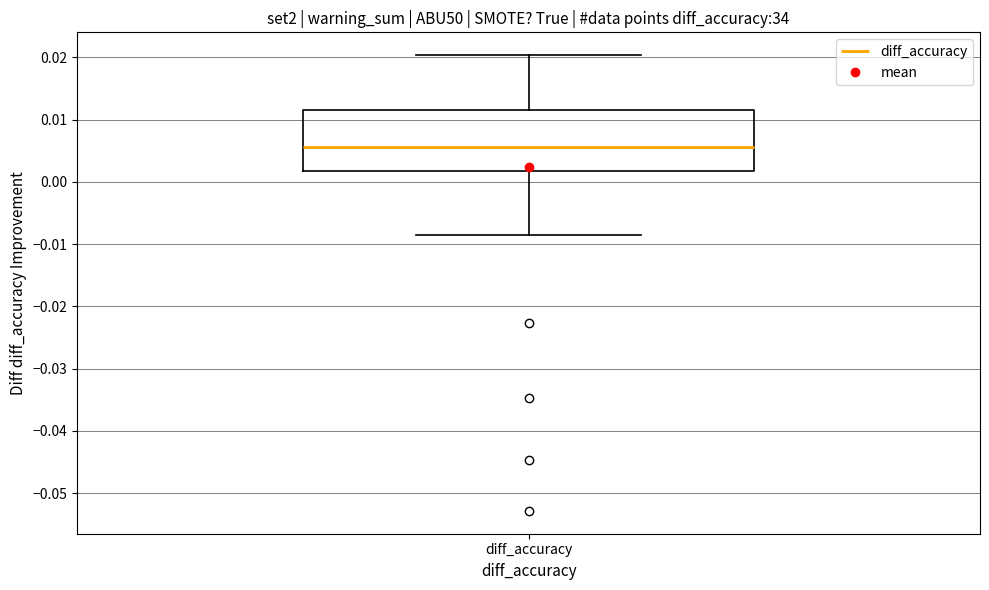

Read this box plot against the y-axis: the position of the median line, the range covered by the box, and the ends of both whiskers. The values are not printed on the chart, so give them approximately, as read against the axis.

median 0.006, box 0.002 to 0.012, whiskers -0.008 to 0.020